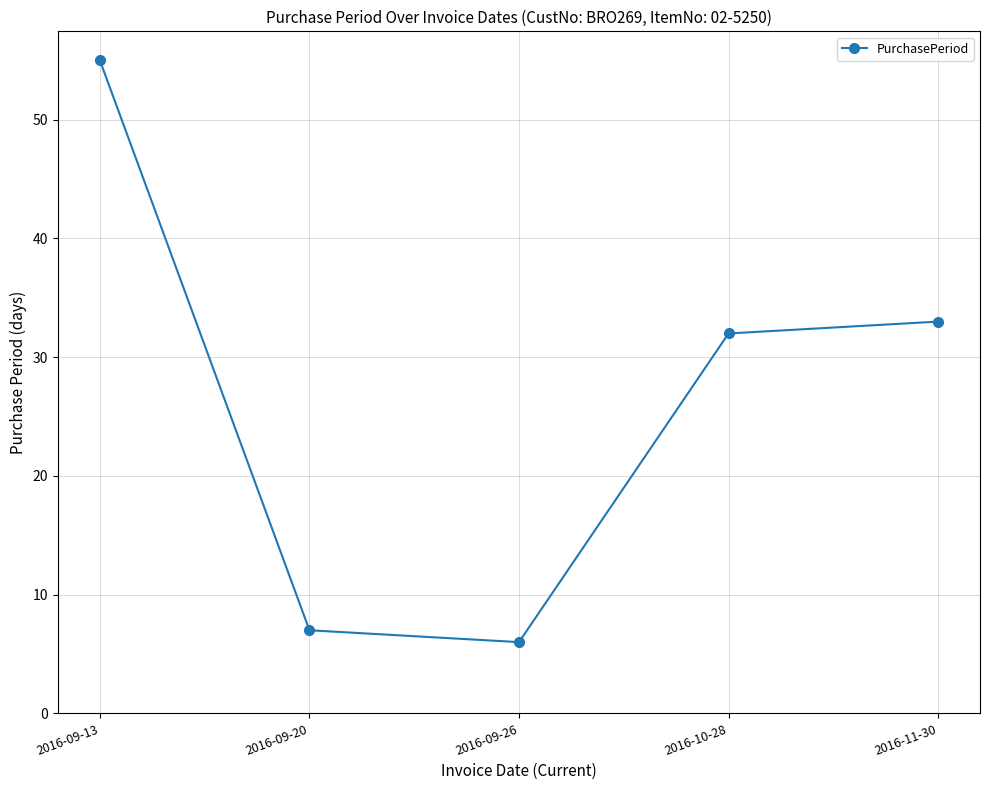

What is the difference between the maximum and minimum values?

49